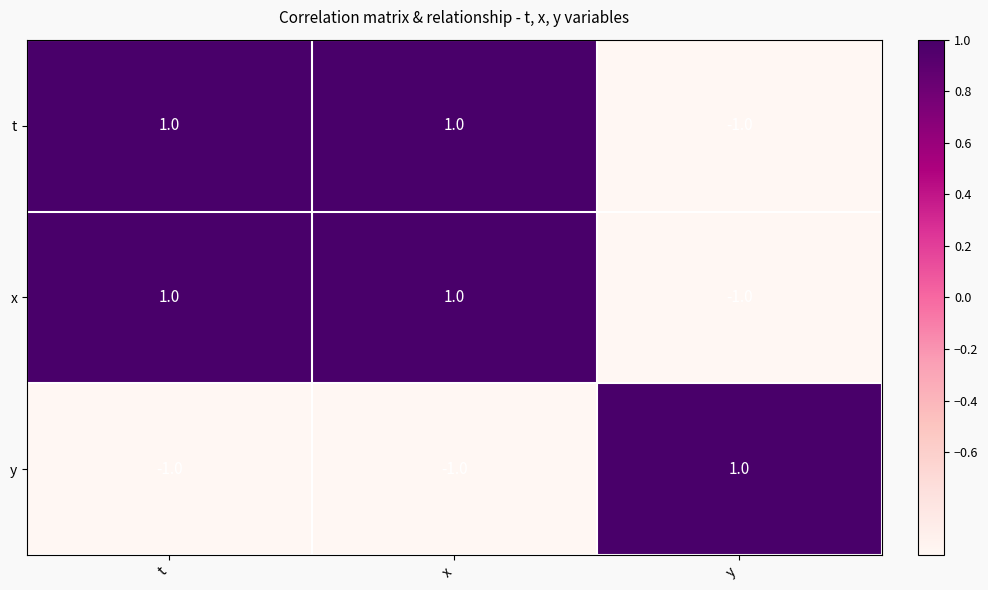

At how many categories does at least one series exceed 0?

3